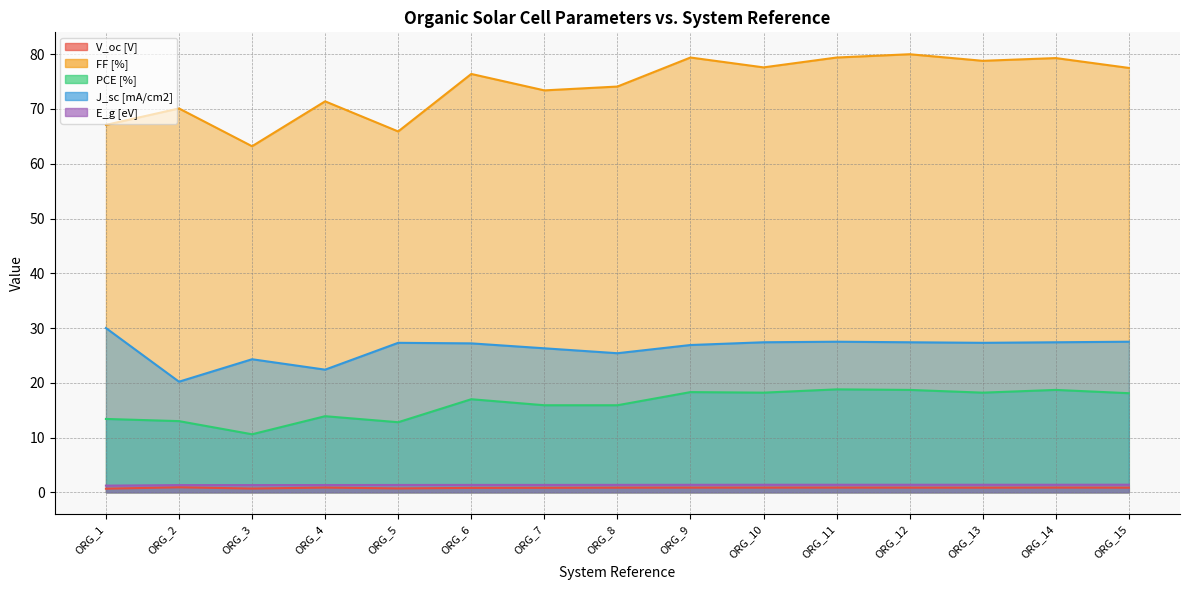

At which label does V_oc [V] reach its peak?

ORG_2